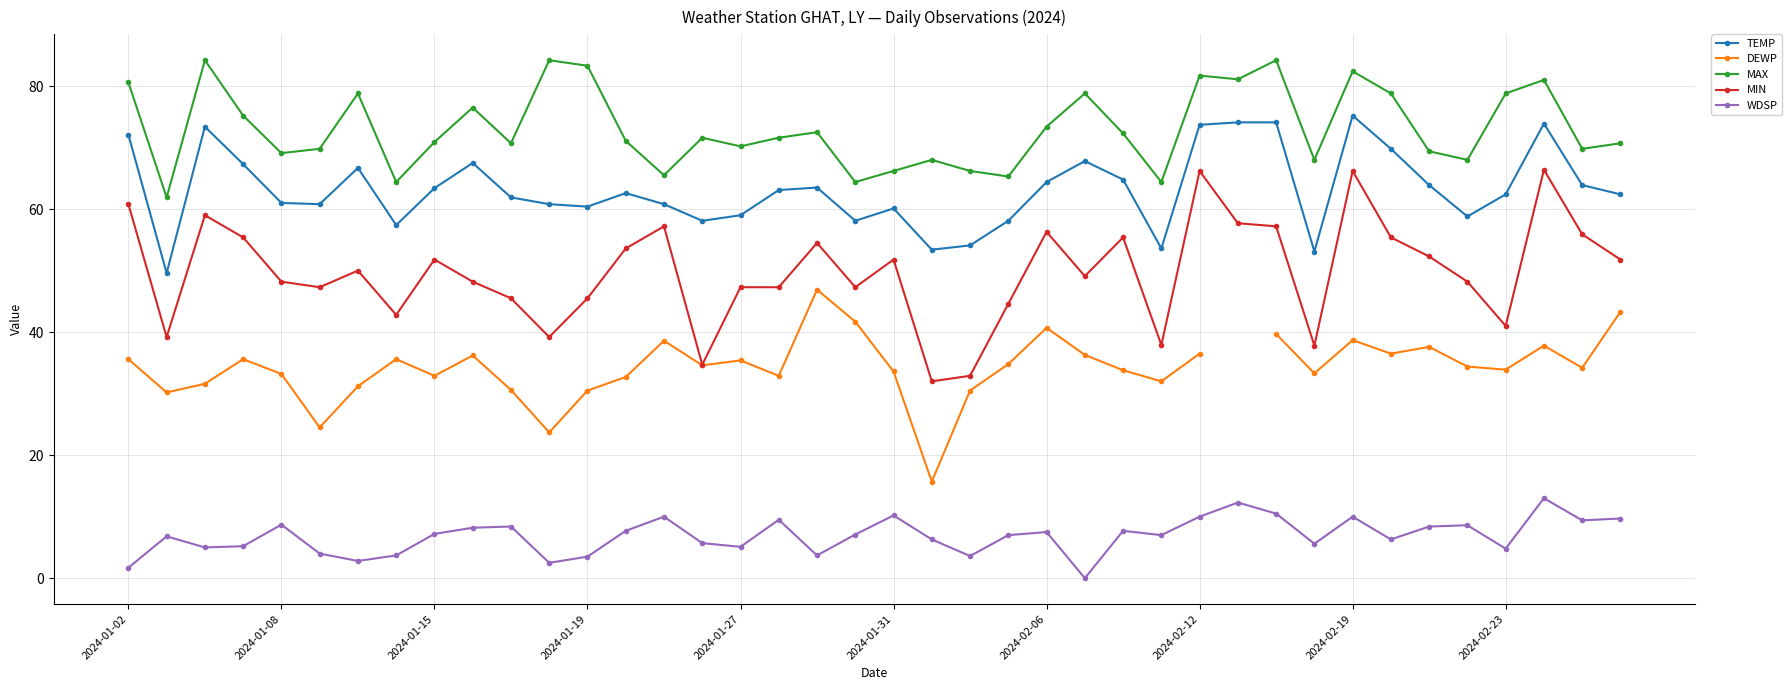

True or false: WDSP has more than 0 points higher than both neighbors.

True